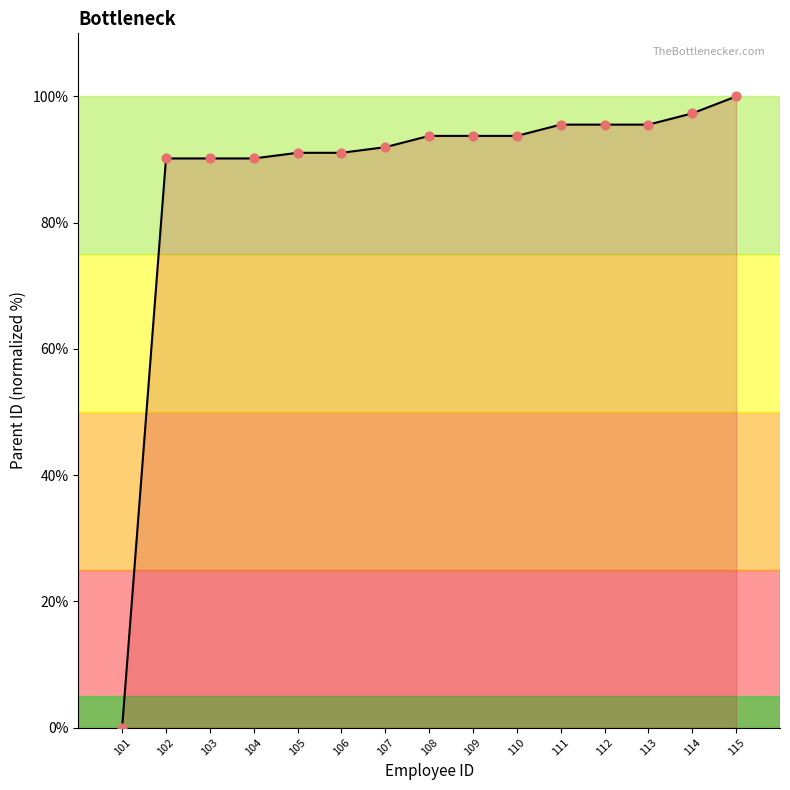

Which has a higher value, 112 or 115?

115